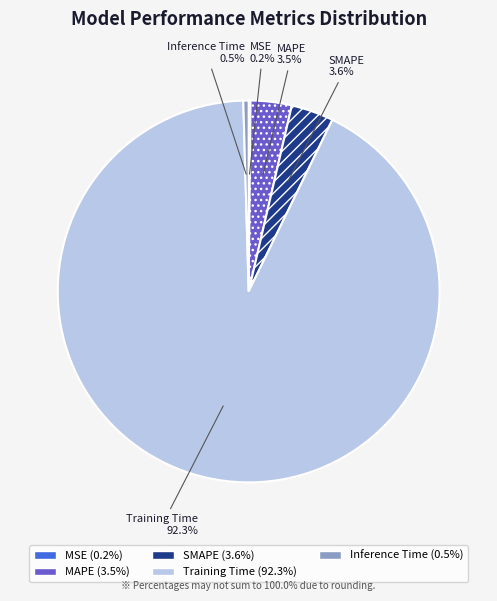

What is the total percentage of MAPE and SMAPE?

7.1%